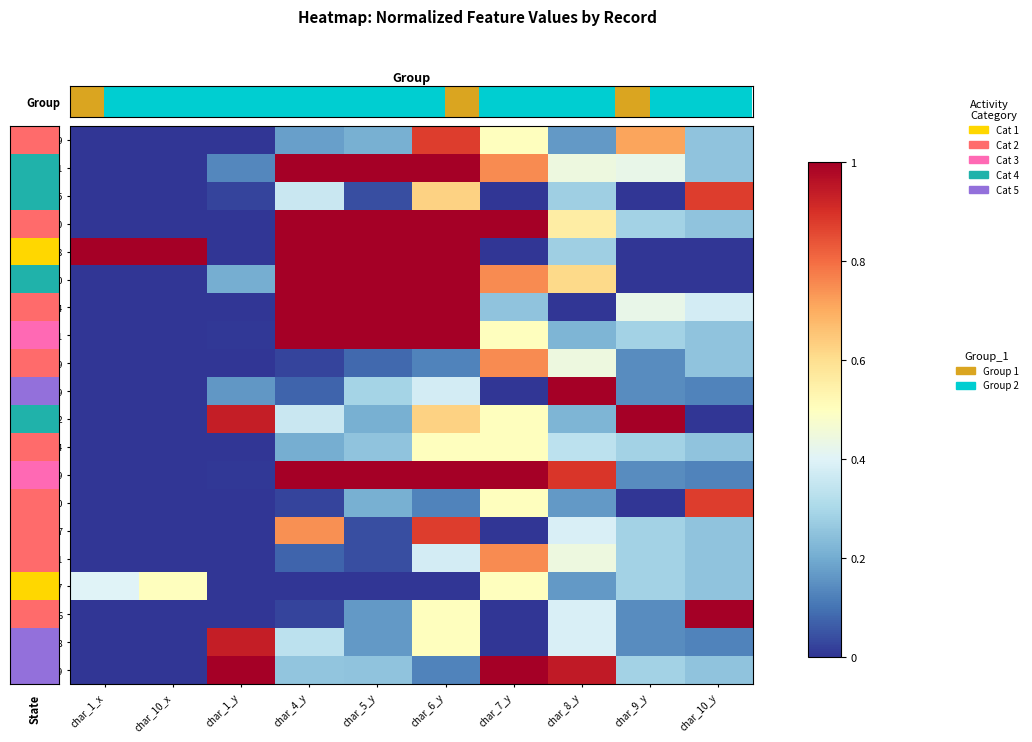

Between char_8_y and char_10_y, which series saw the biggest shift?

720089